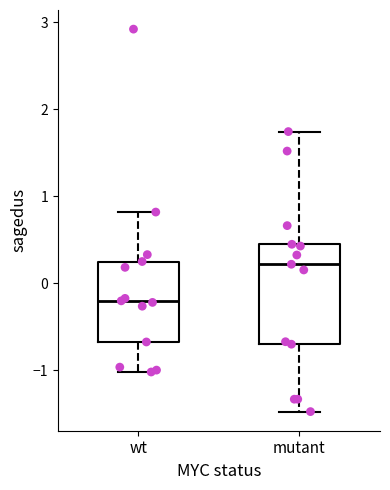

Which box has the lowest median line?

wt